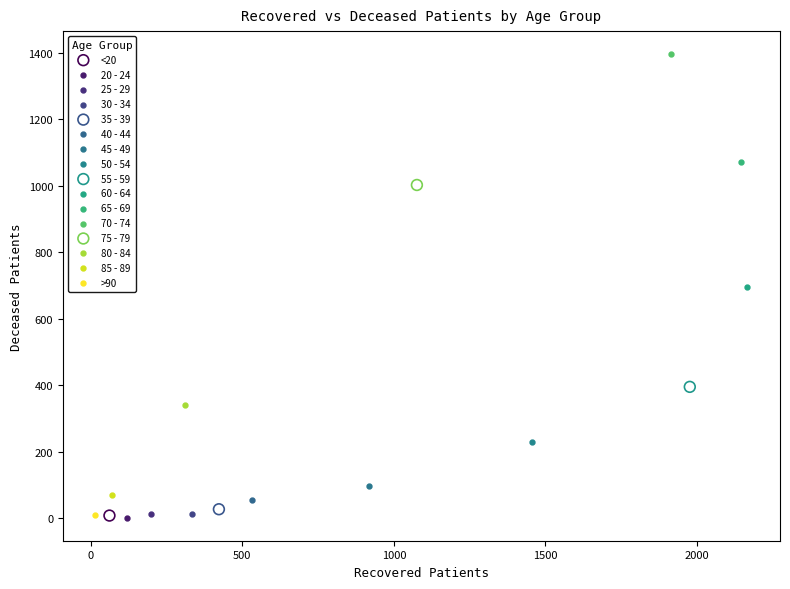

What are all the series names shown in the legend?

<20, 20 - 24, 25 - 29, 30 - 34, 35 - 39, 40 - 44, 45 - 49, 50 - 54, 55 - 59, 60 - 64, 65 - 69, 70 - 74, 75 - 79, 80 - 84, 85 - 89, >90